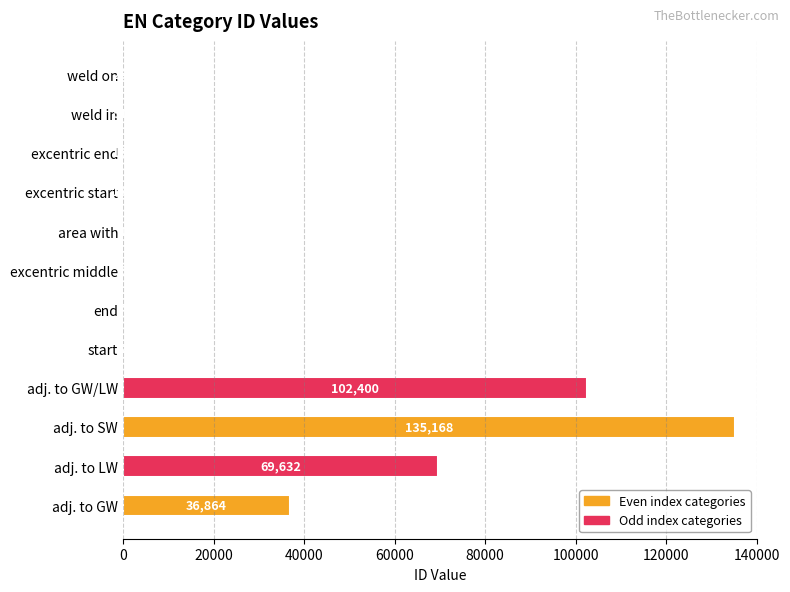

Are the bars horizontal?

Yes